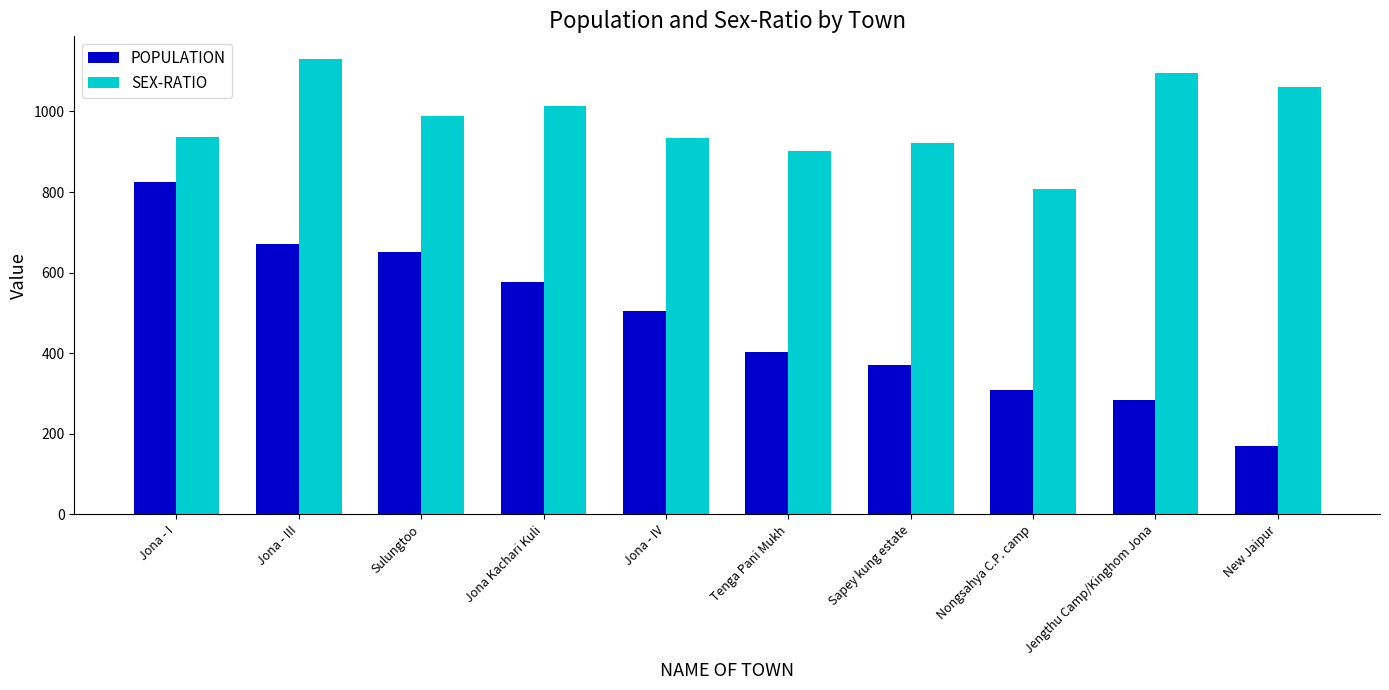

At which label is SEX-RATIO closest to 968?

Sulungtoo